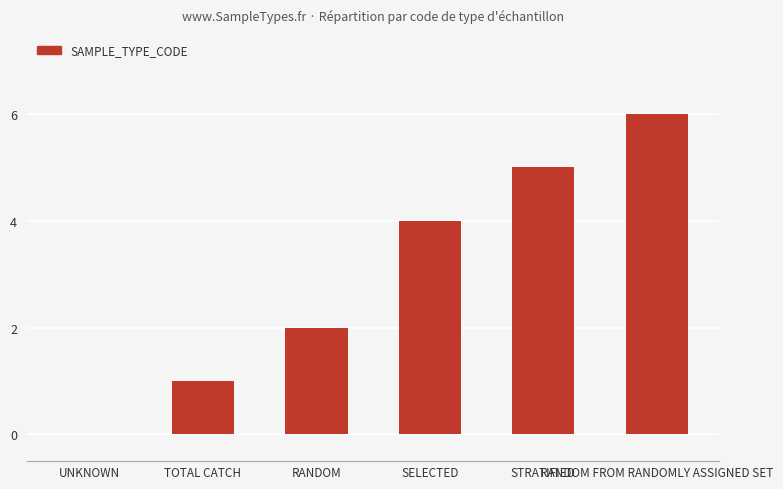

What is the sum of all values?

18